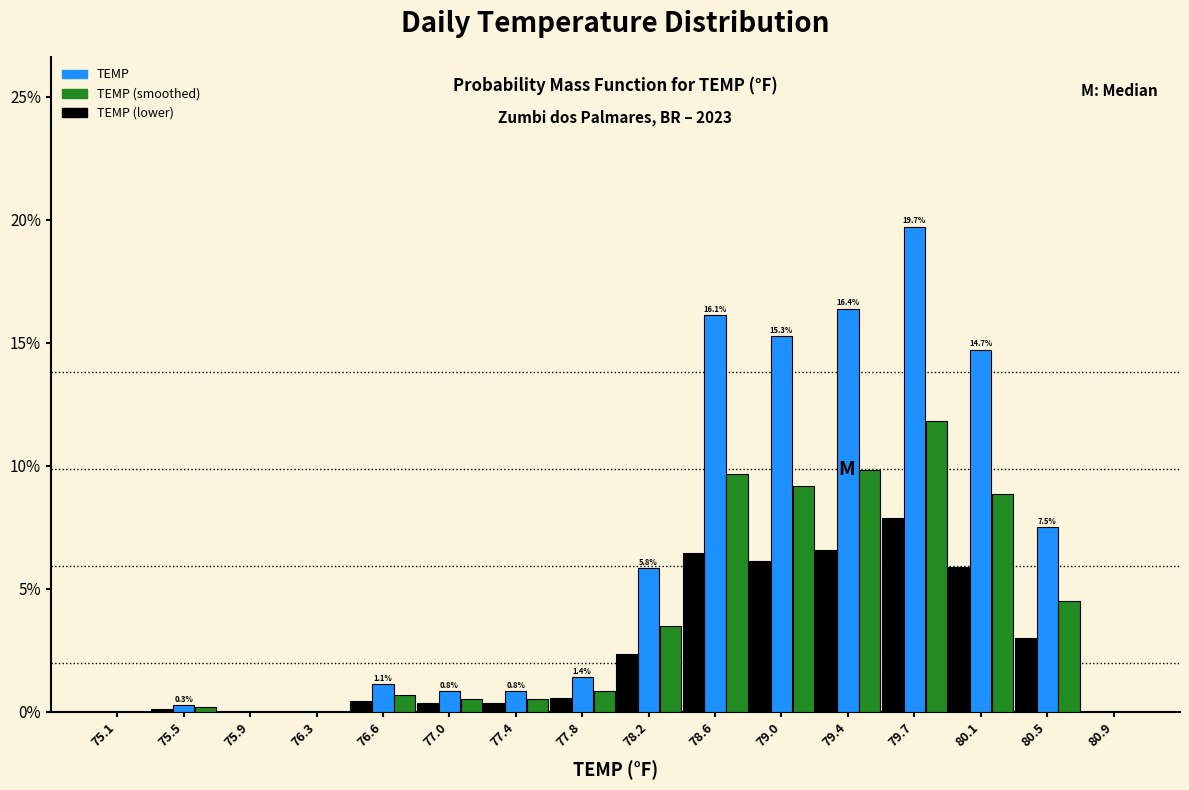

In the TEMP series, which range on the x-axis has the tallest bar?

79.55 to 79.95